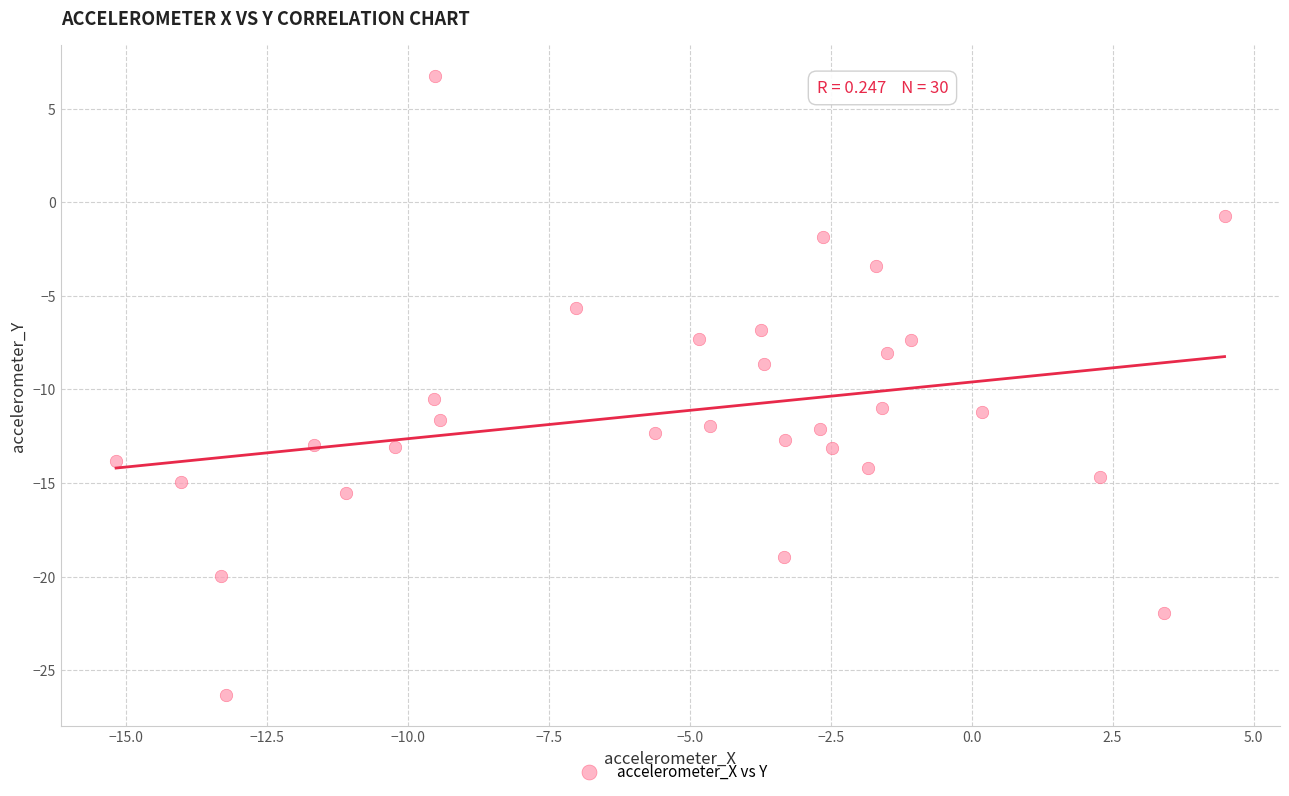

What is the range of X values (max minus min)?

19.7